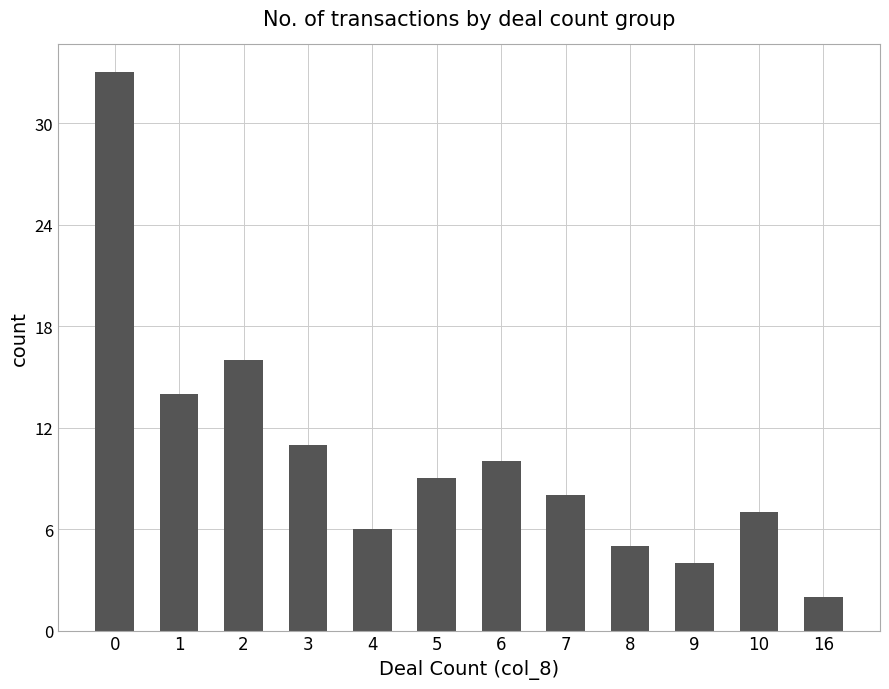

What is the change in value from 5 to 6?

+1